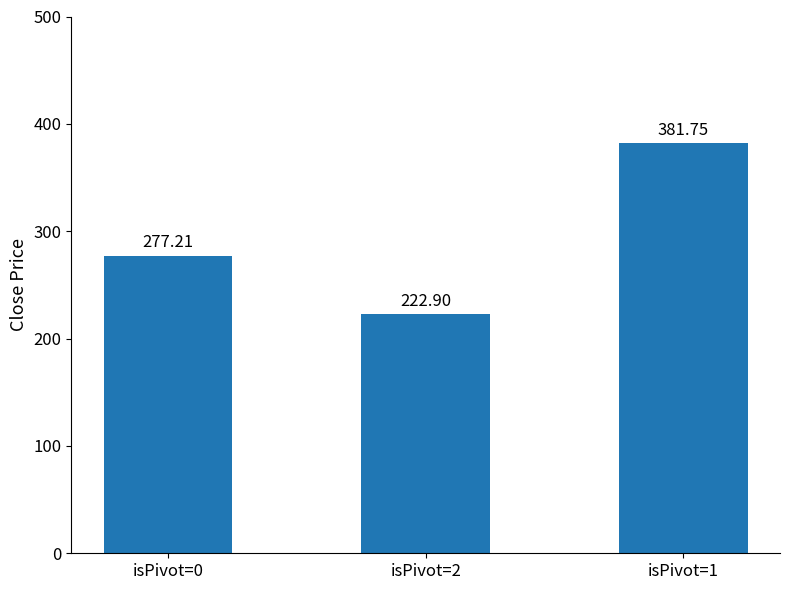

Reading right to left, what are all the values shown in this chart?

381.8	222.9	277.2